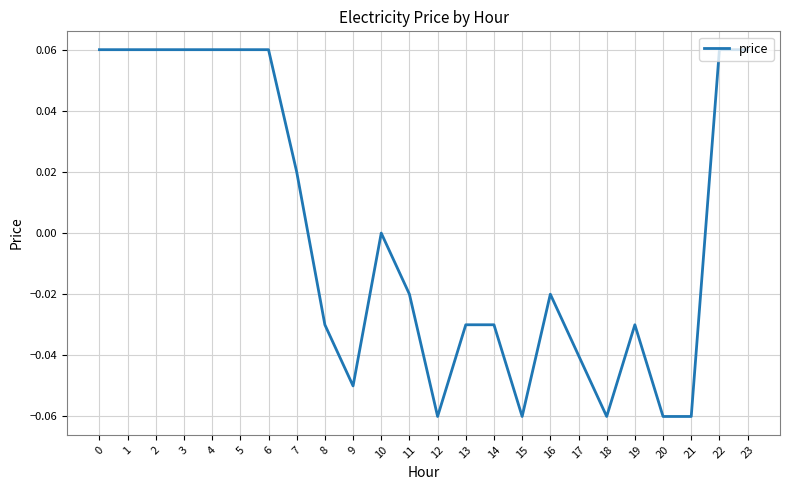

True or false: the data shows 0.0 at 6.

False